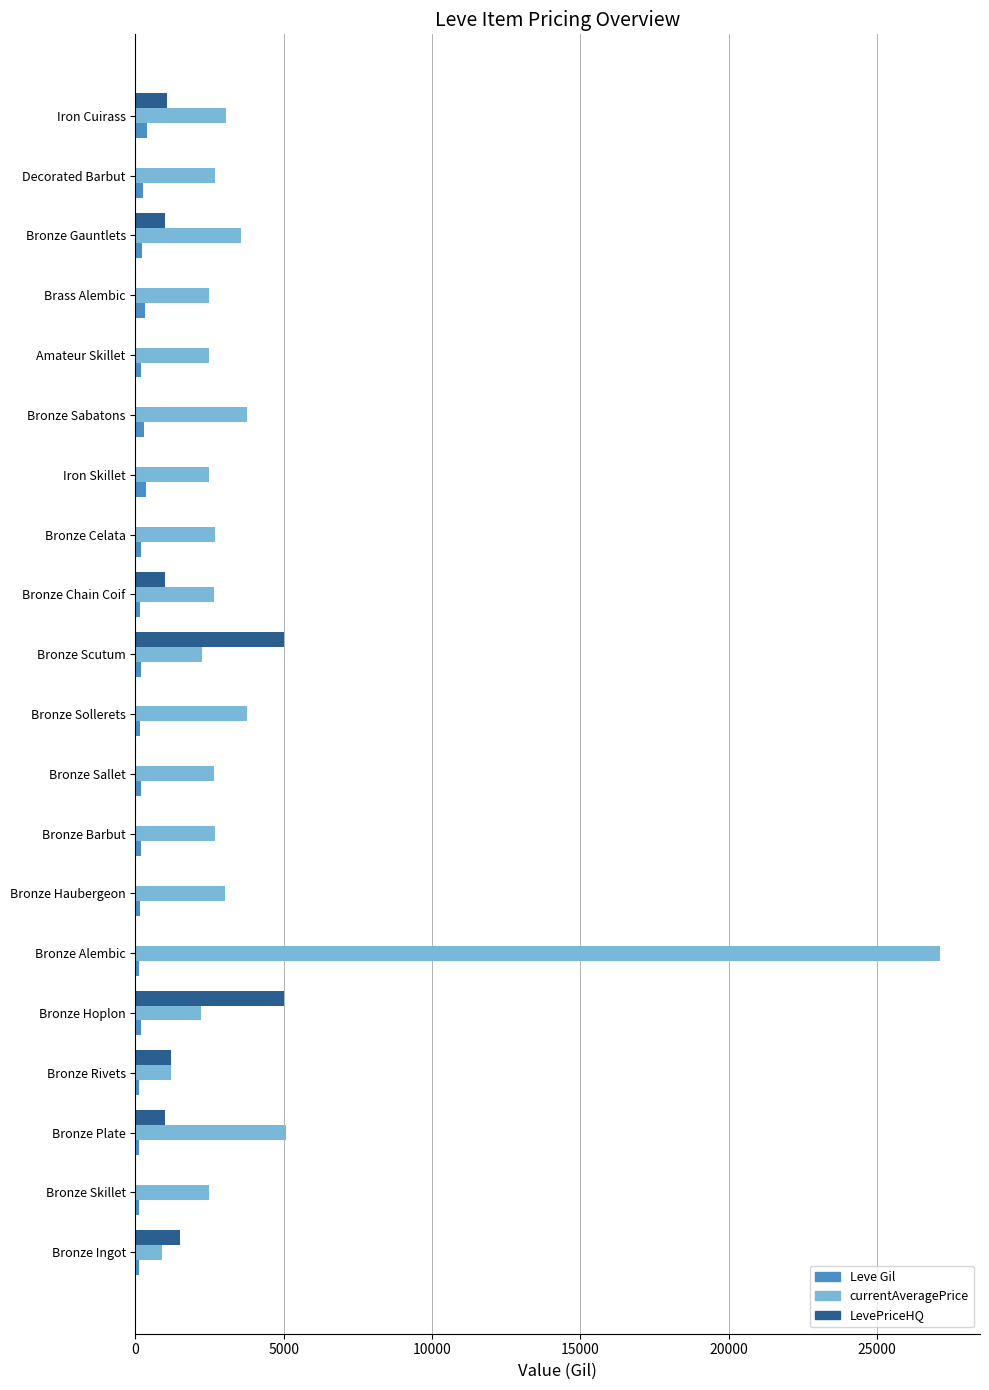

True or false: LevePriceHQ has a value of 1000.0 at Bronze Plate.

True